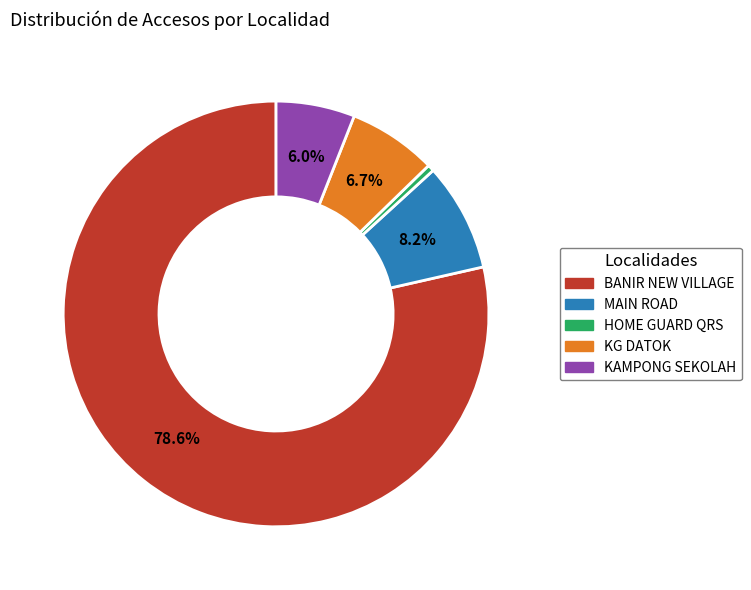

Between KAMPONG SEKOLAH and BANIR NEW VILLAGE, which is larger?

BANIR NEW VILLAGE